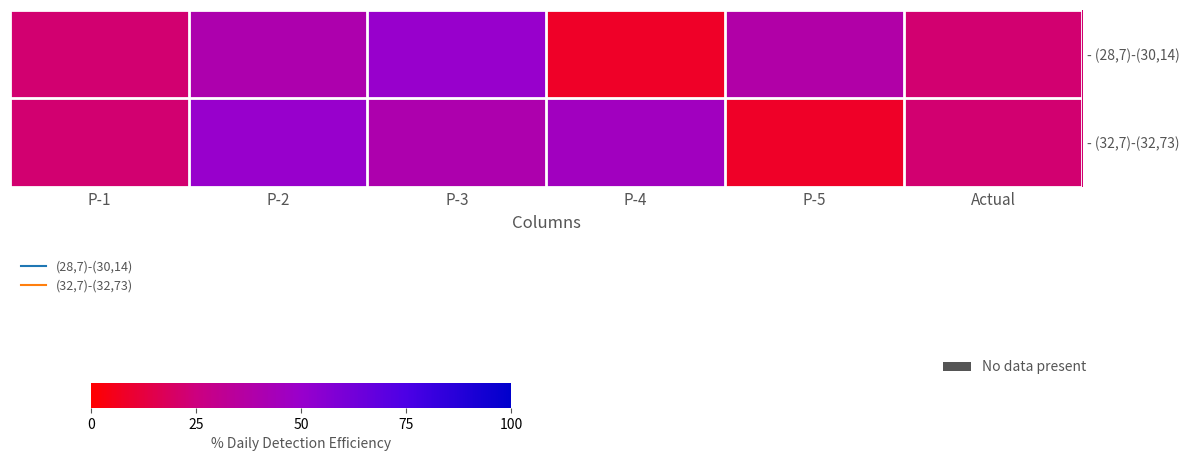

What is the total value across all series at Actual?

44